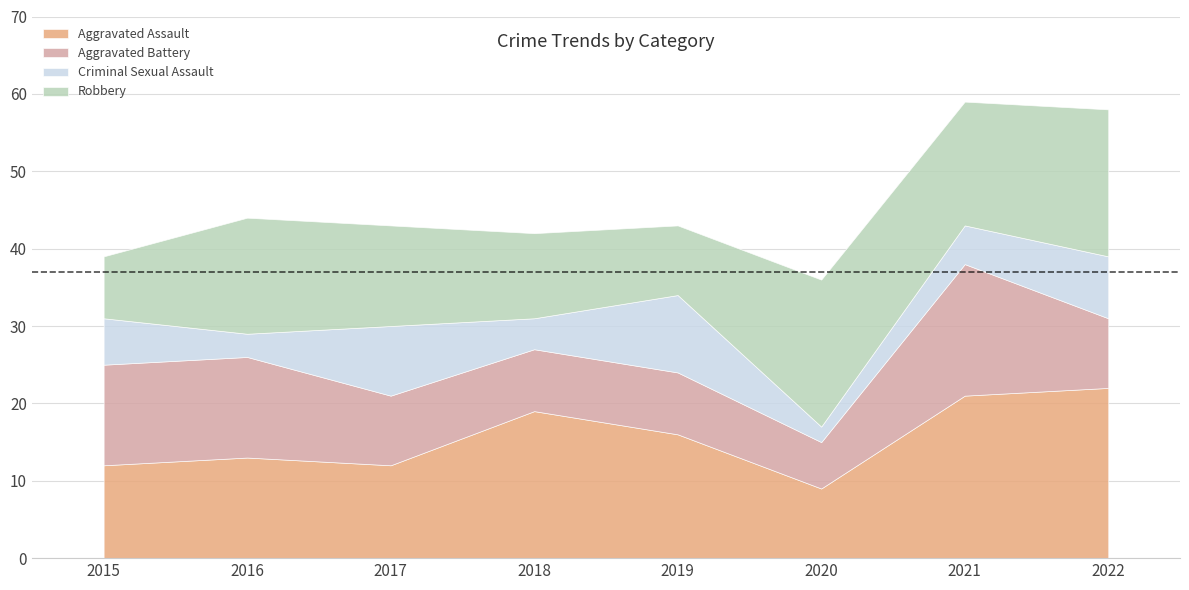

Reading right to left, what are all the values shown in this chart?

Aggravated Assault: 2022=22	2021=21	2020=9	2019=16	2018=19	2017=12	2016=13	2015=12
Aggravated Battery: 2022=9	2021=17	2020=6	2019=8	2018=8	2017=9	2016=13	2015=13
Criminal Sexual Assault: 2022=8	2021=5	2020=2	2019=10	2018=4	2017=9	2016=3	2015=6
Robbery: 2022=19	2021=16	2020=19	2019=9	2018=11	2017=13	2016=15	2015=8